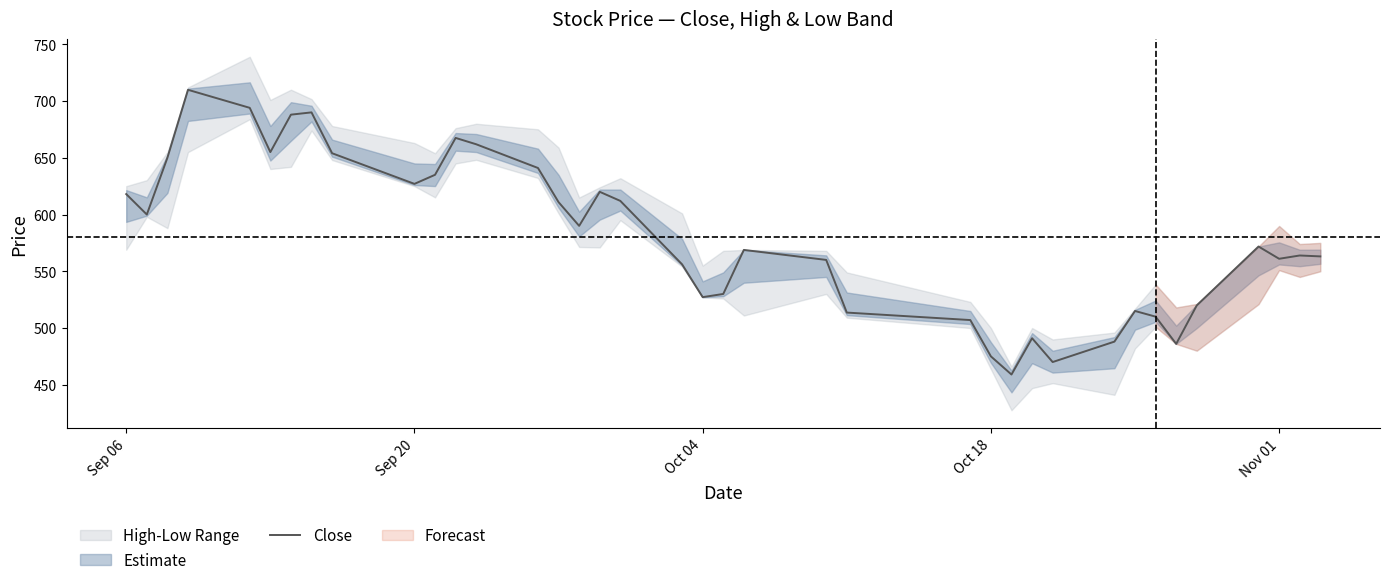

True or false: Close has a value of 627.0 at Sep 20.

True